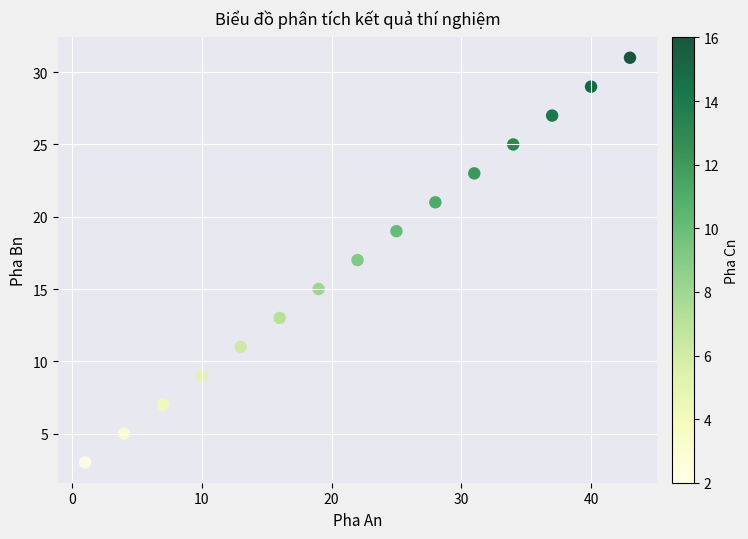

What is the range of X values (max minus min)?

42